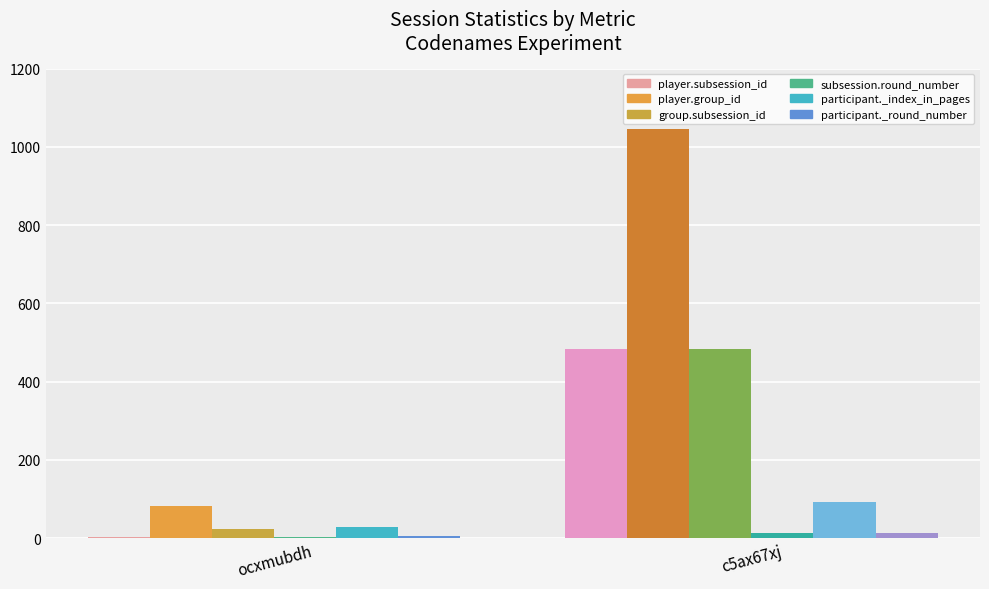

Are the bars horizontal?

No